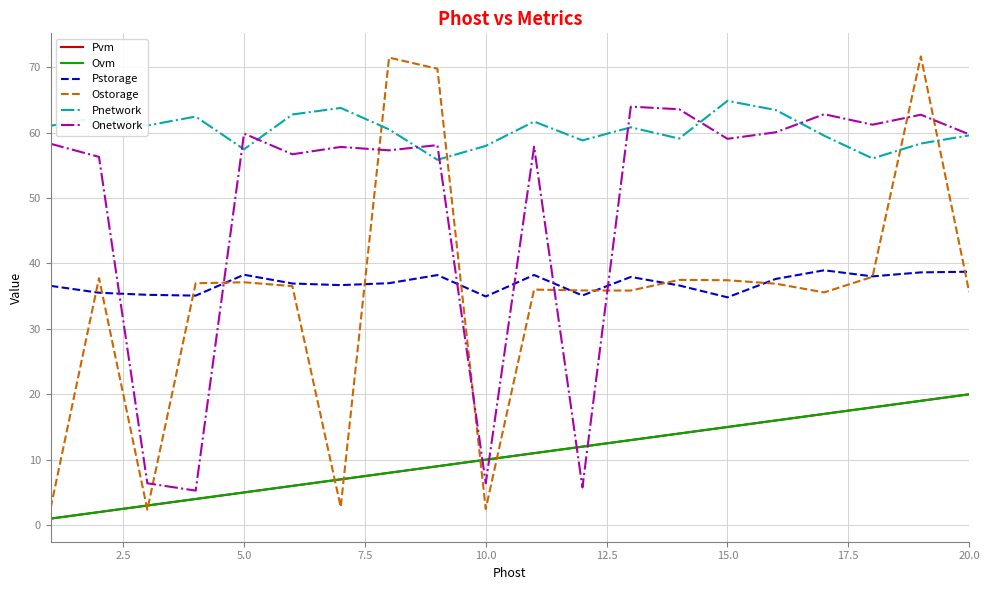

True or false: Pvm has more than 0 interior local peaks.

False